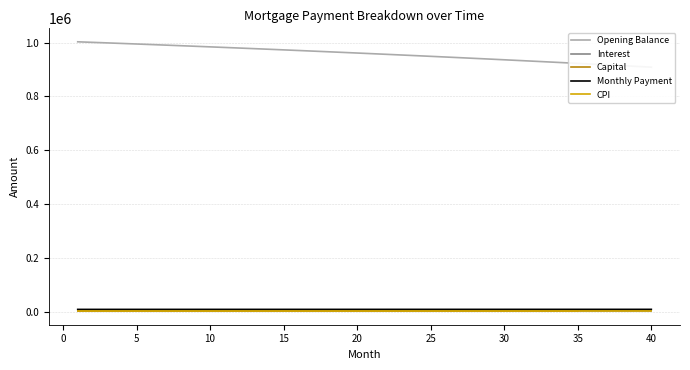

The value of Monthly Payment at 10 is 9557.4. True or false?

True